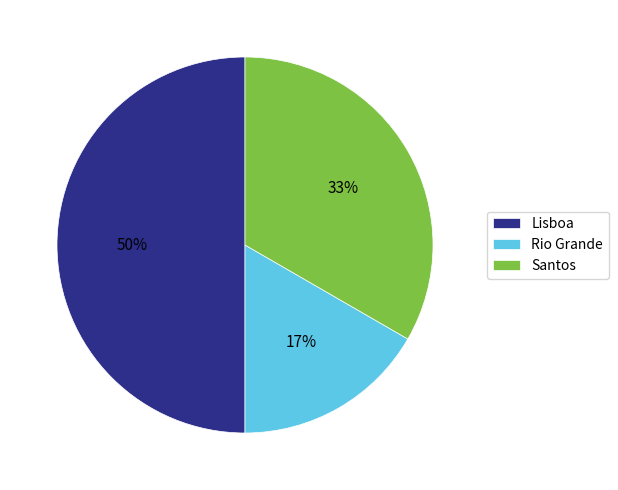

To the nearest percent, what is the difference between the largest and smallest slice percentages?

33%